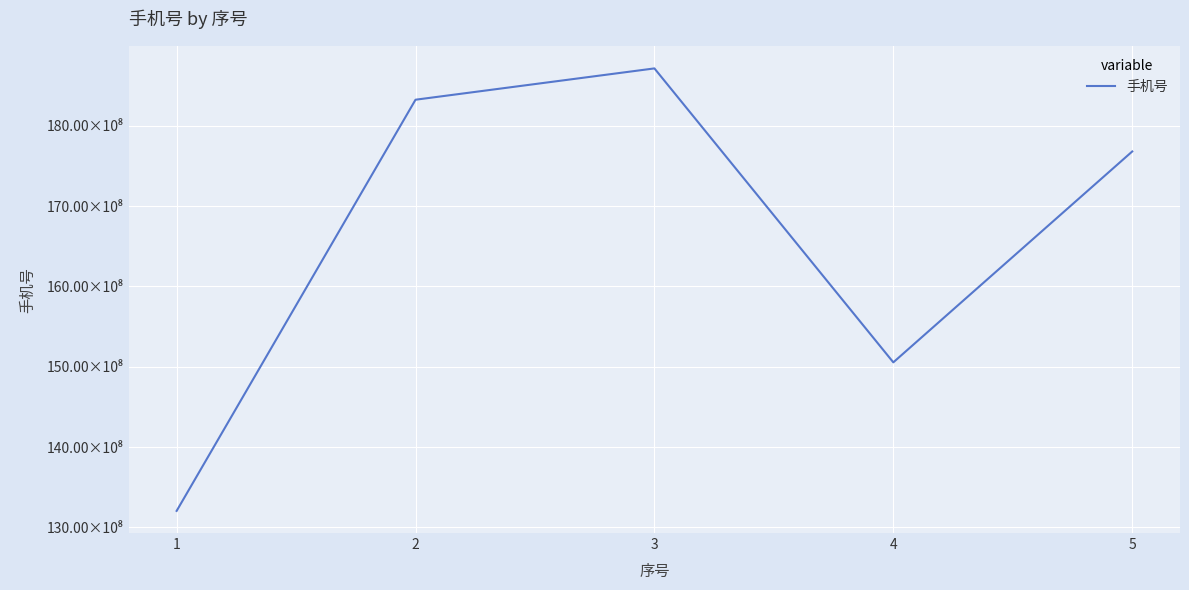

What is the value of the 3rd point from the left?

18715326372